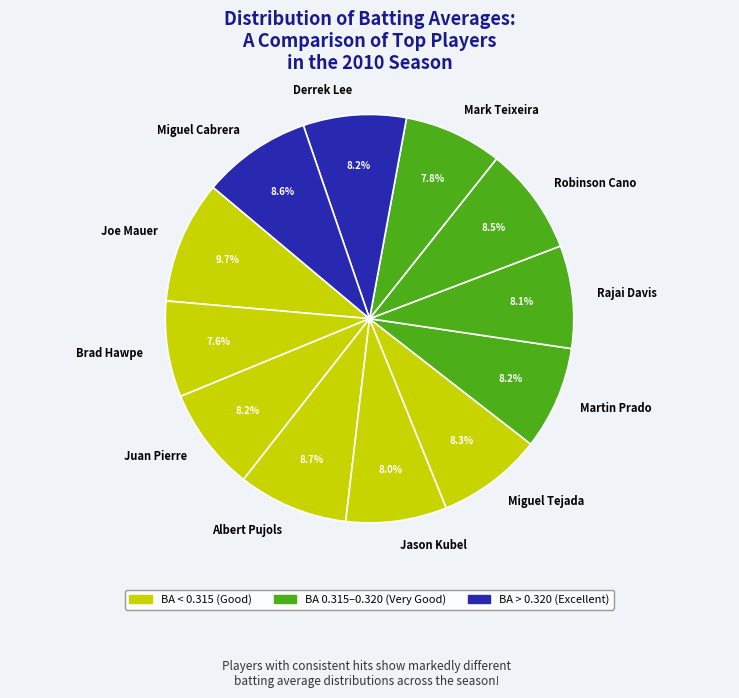

Is there a majority slice in this chart?

No